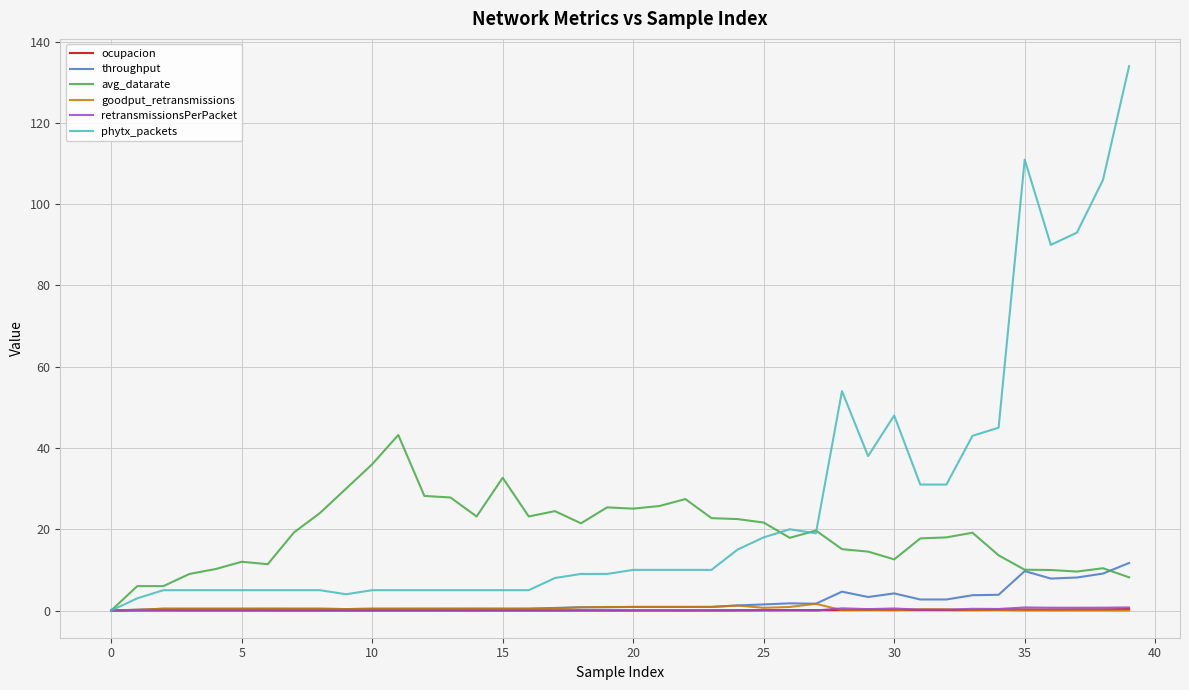

Which series has the largest total across all categories?

phytx_packets